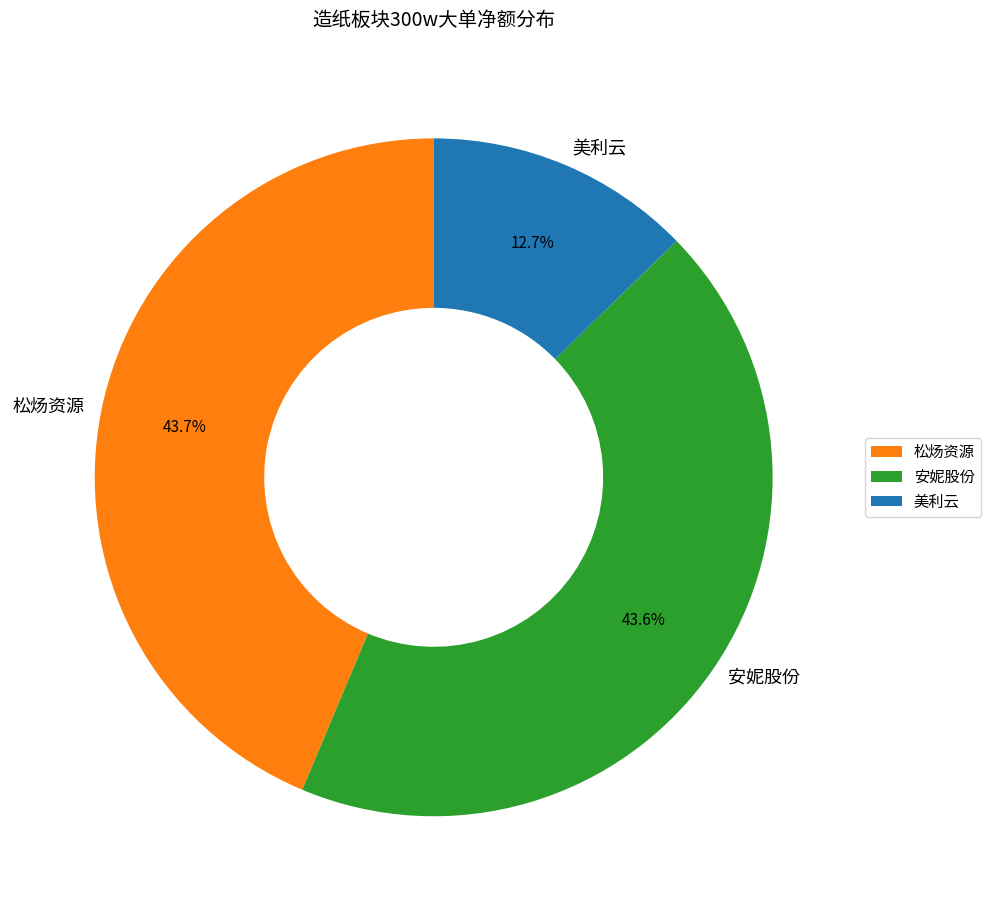

What is the smallest slice in the pie chart?

美利云